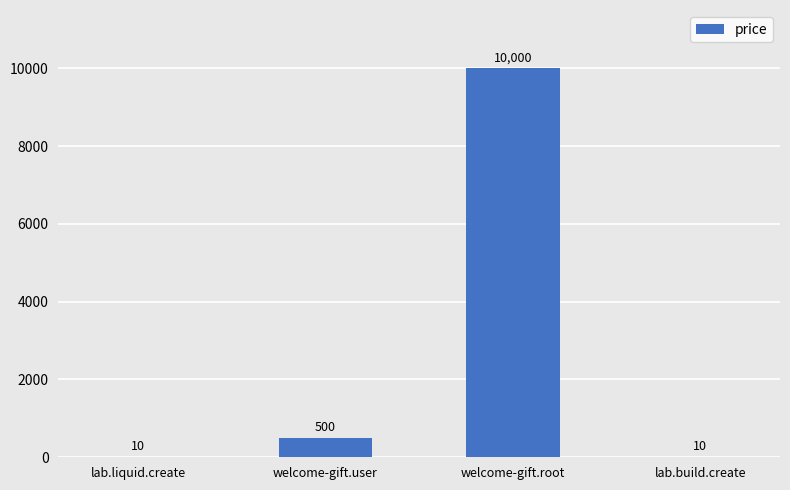

What is the maximum value shown in the chart?

10000